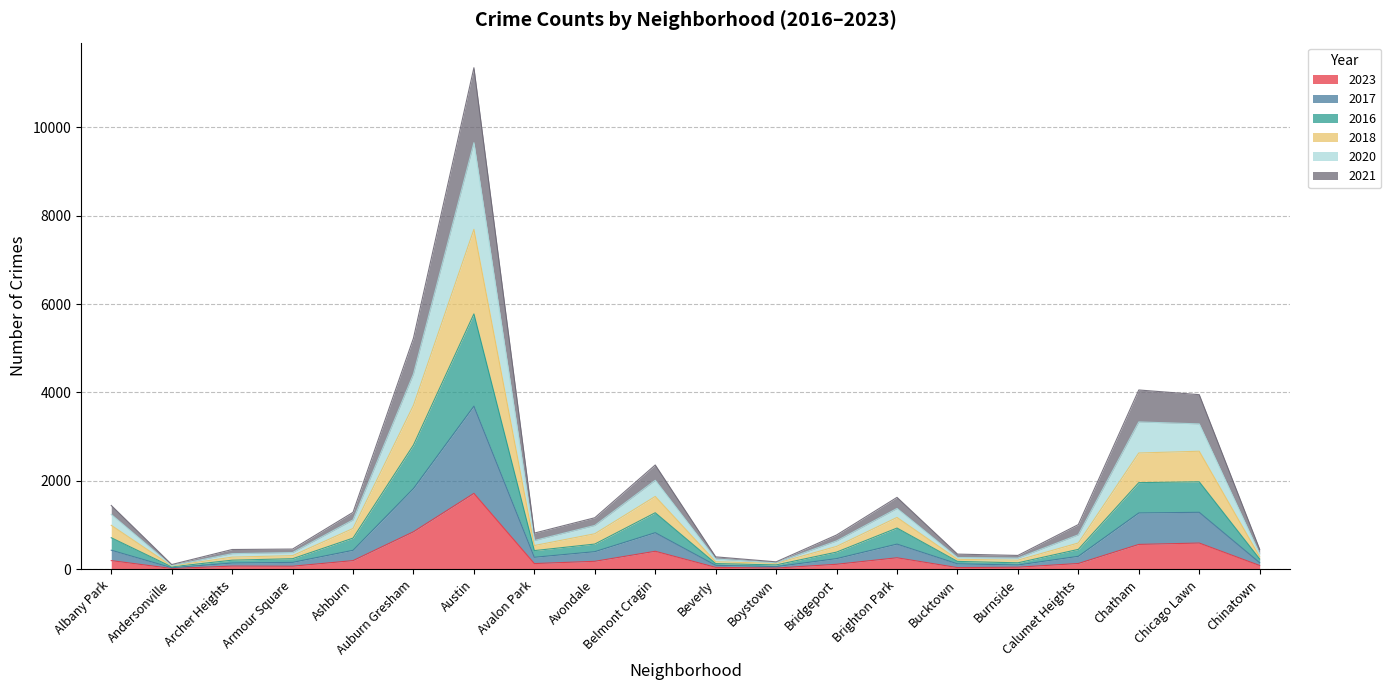

True or false: 2023 has a value of 565 at Chatham.

True